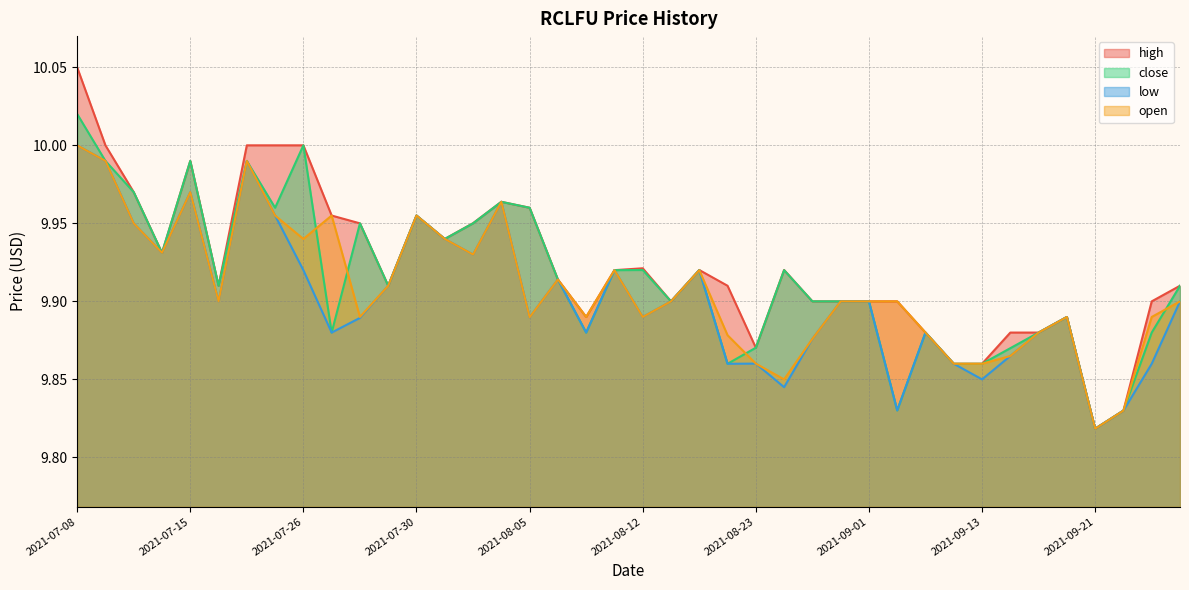

The high series shows 9.9 at 2021-08-02. True or false?

True